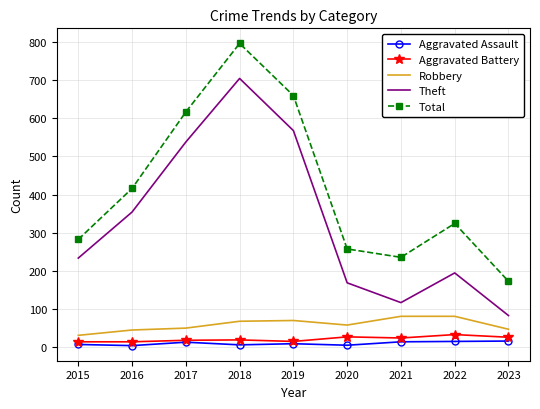

Is the value of Robbery at 2018 greater than the value of Theft at 2017?

No